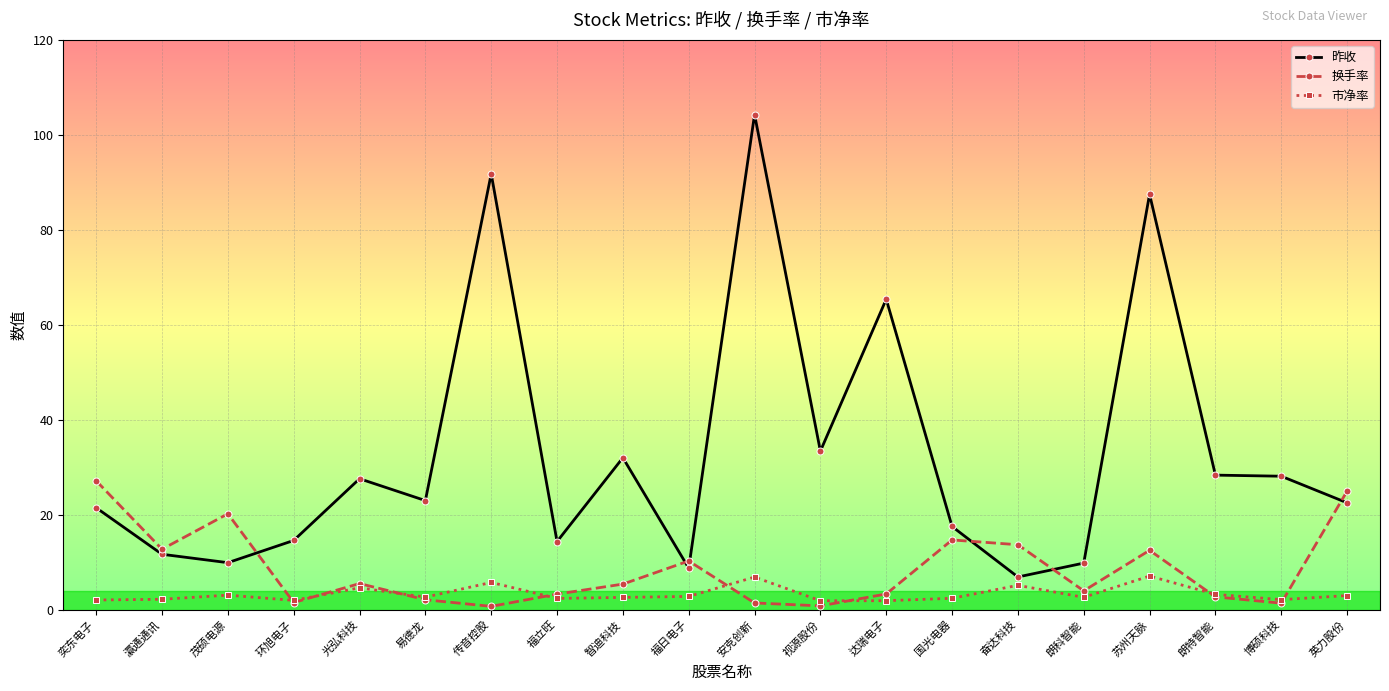

How many series are shown in this chart?

3